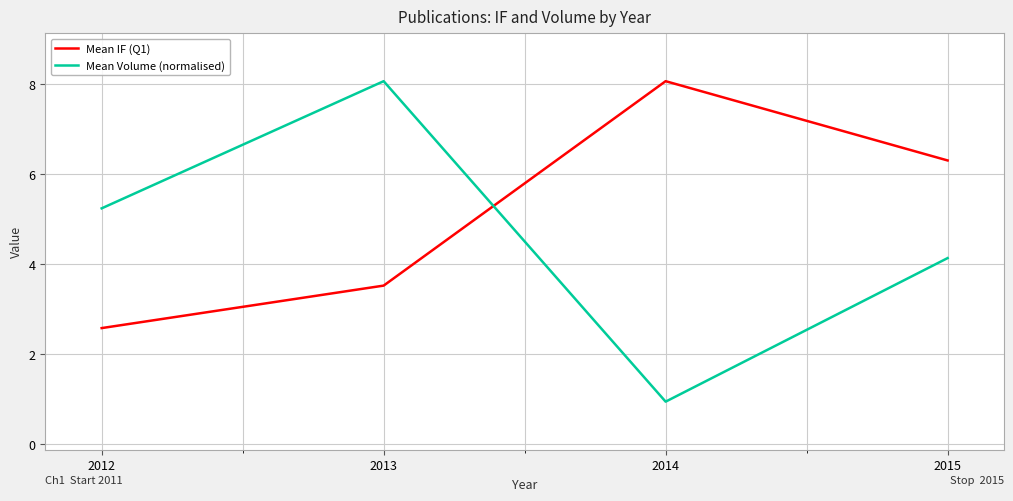

Reading left to right, list all the values displayed in this chart.

Mean IF (Q1): 2.6	3.5	8.1	6.3
Mean Volume (normalised): 5.2	8.1	0.9	4.1